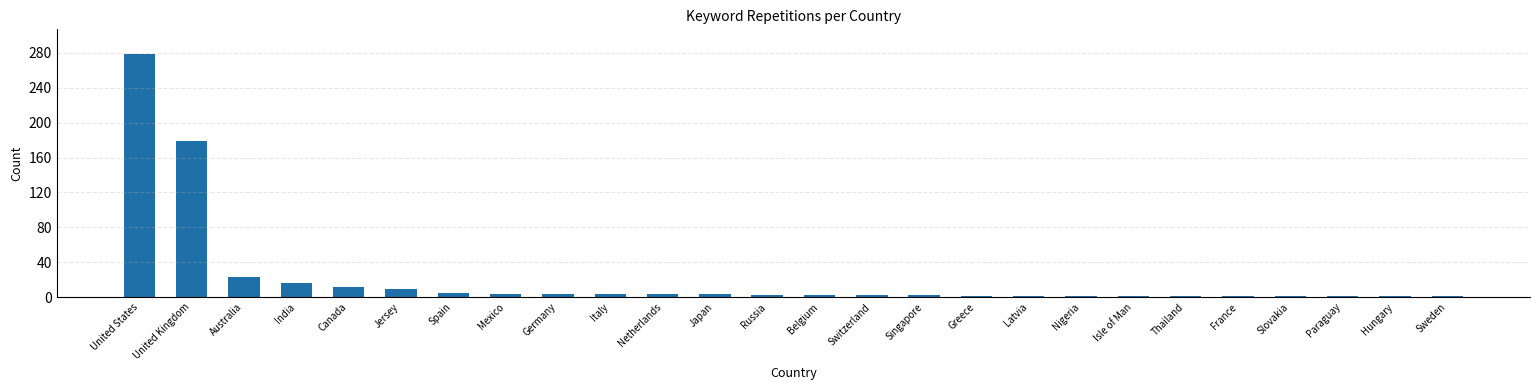

At which category does the chart reach its peak across all series?

United States